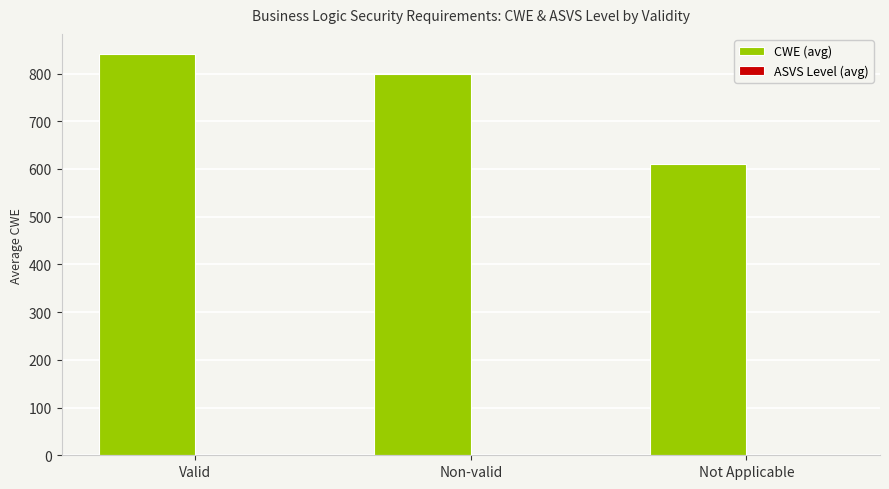

True or false: CWE (avg) has a value of 610.2 at Not Applicable.

True